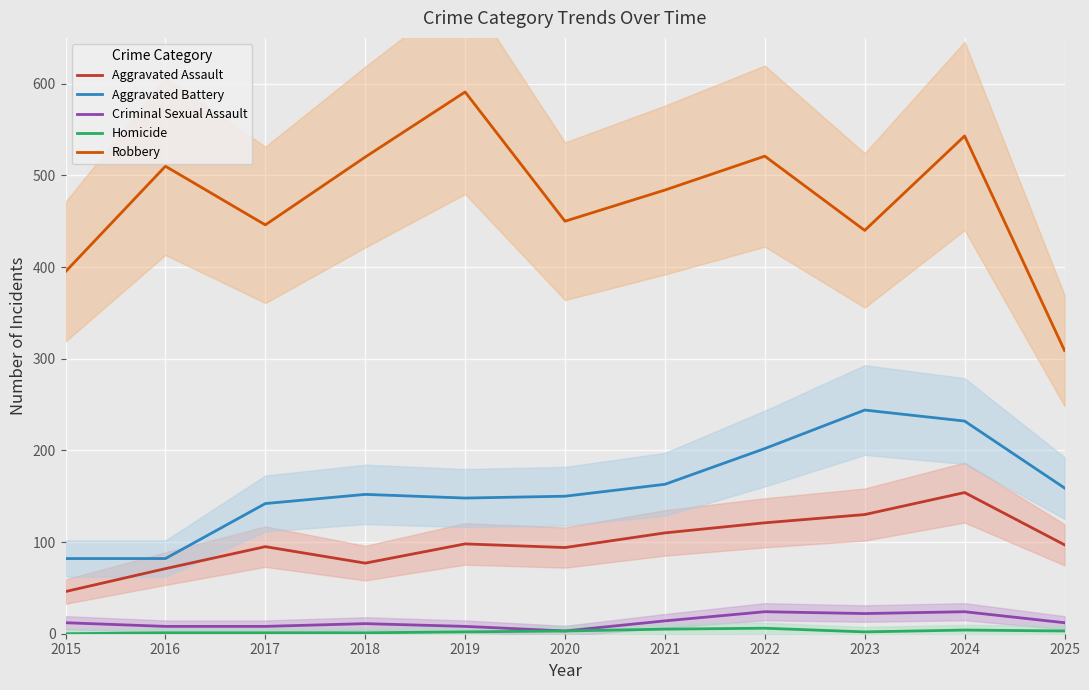

True or false: Criminal Sexual Assault and Robbery intersect in this chart.

False